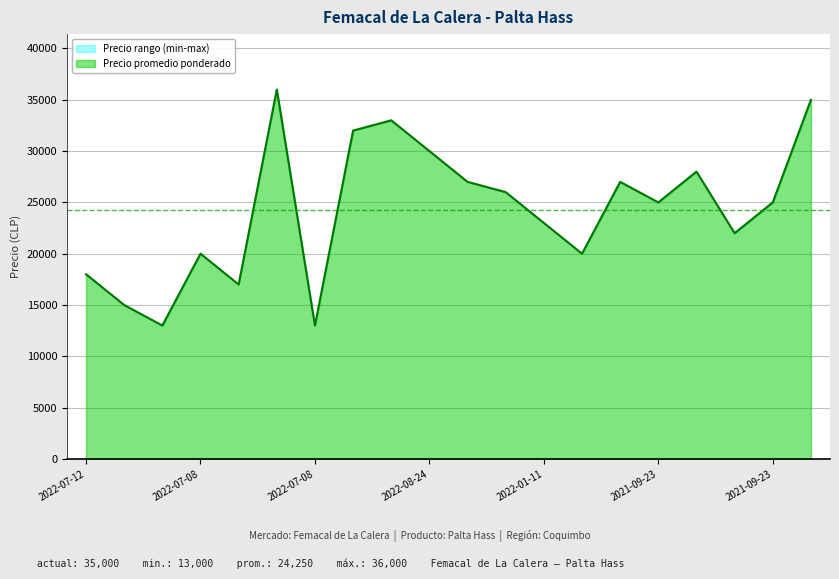

In Precio promedio ponderado, how many points are lower than both neighbors (excluding endpoints)?

6